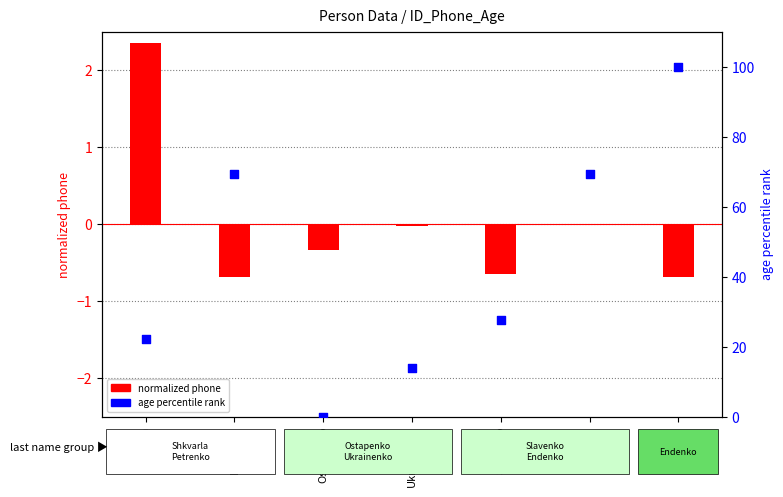

What are all the series names shown in the legend?

normalized phone, age percentile rank